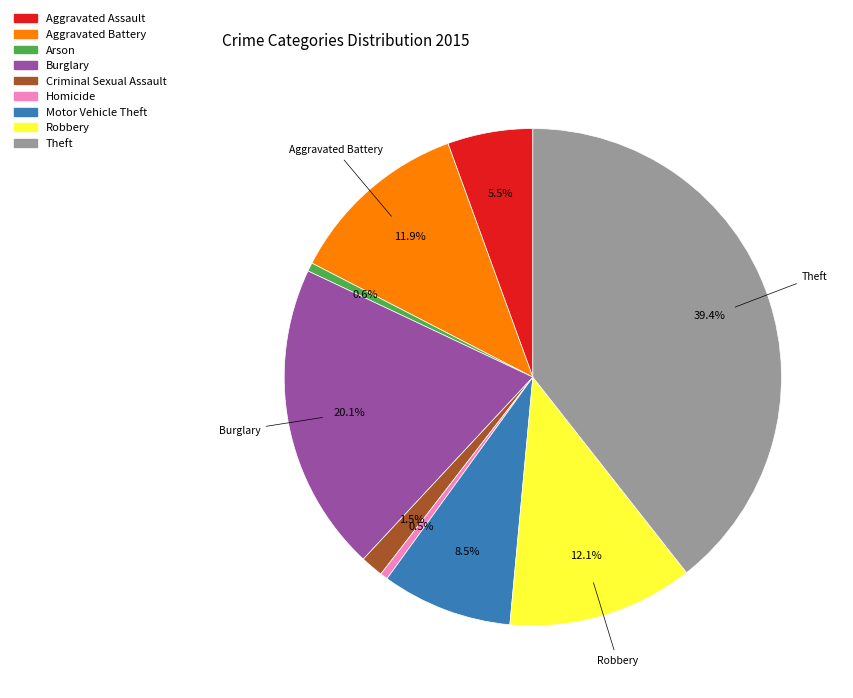

What is the largest slice in the pie chart?

Theft